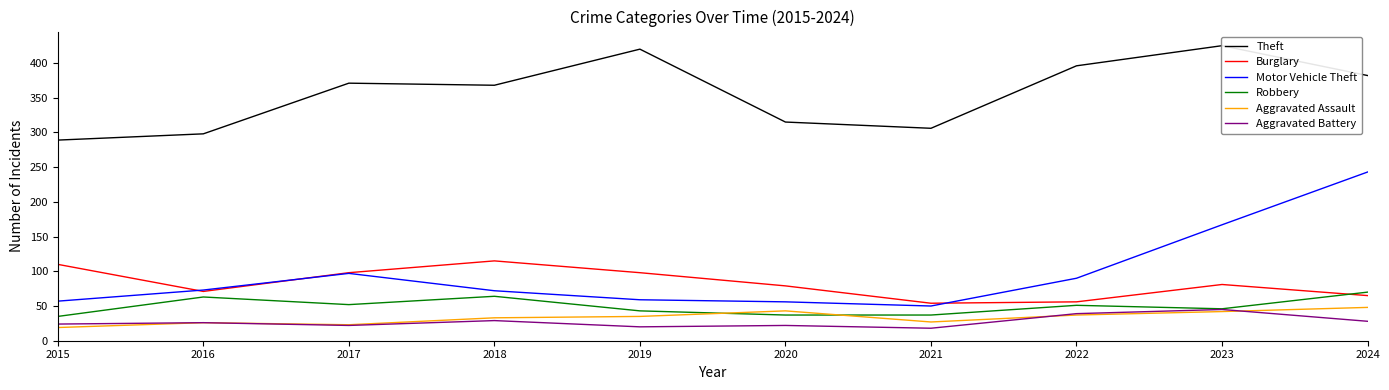

What is the difference between the maximum and second lowest values in the Aggravated Battery series?

25